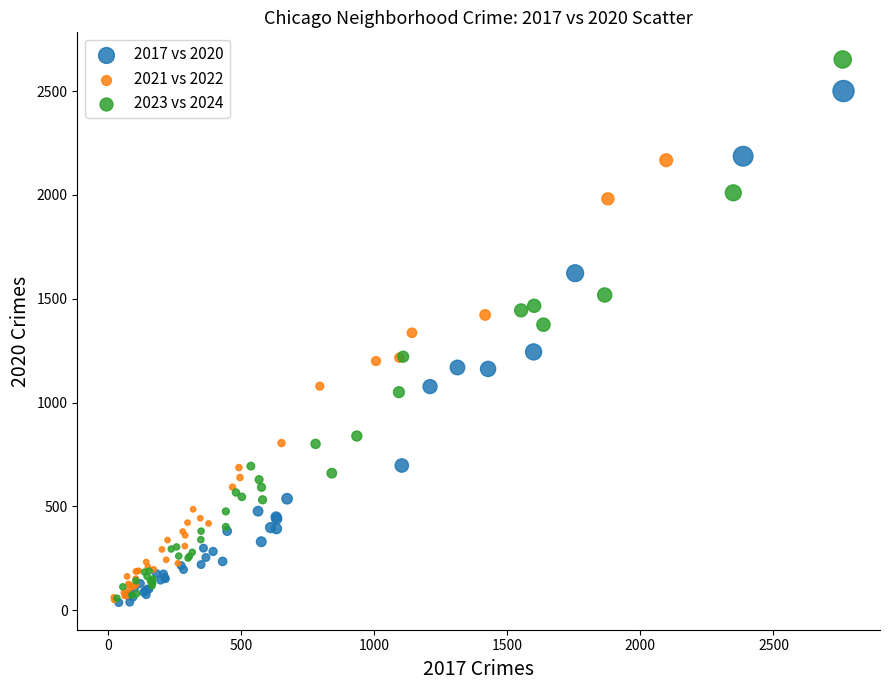

Which series has the largest Y range (max minus min)?

2023 vs 2024